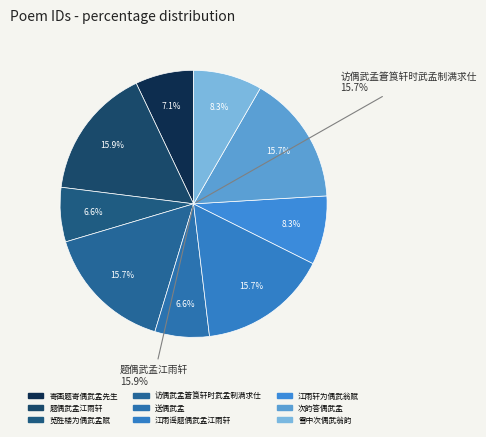

Approximately how many times larger is the value at 寄画题寄偶武孟先生 compared to 雪中次偶武翁韵?

0.8